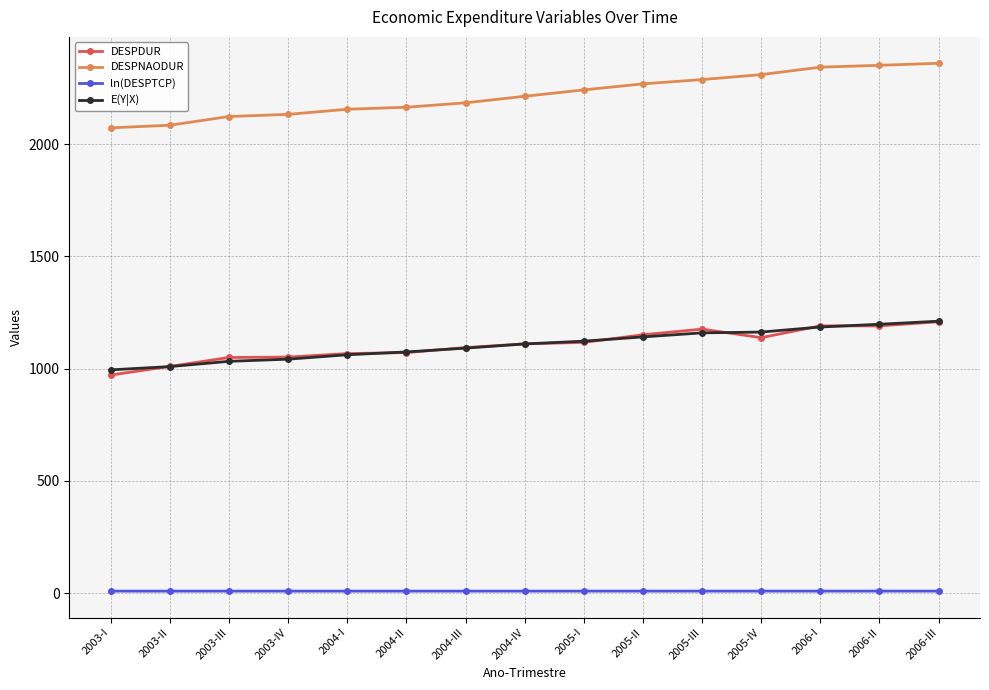

Is the value of DESPNAODUR at 2003-IV greater than the value of DESPDUR at 2004-IV?

Yes